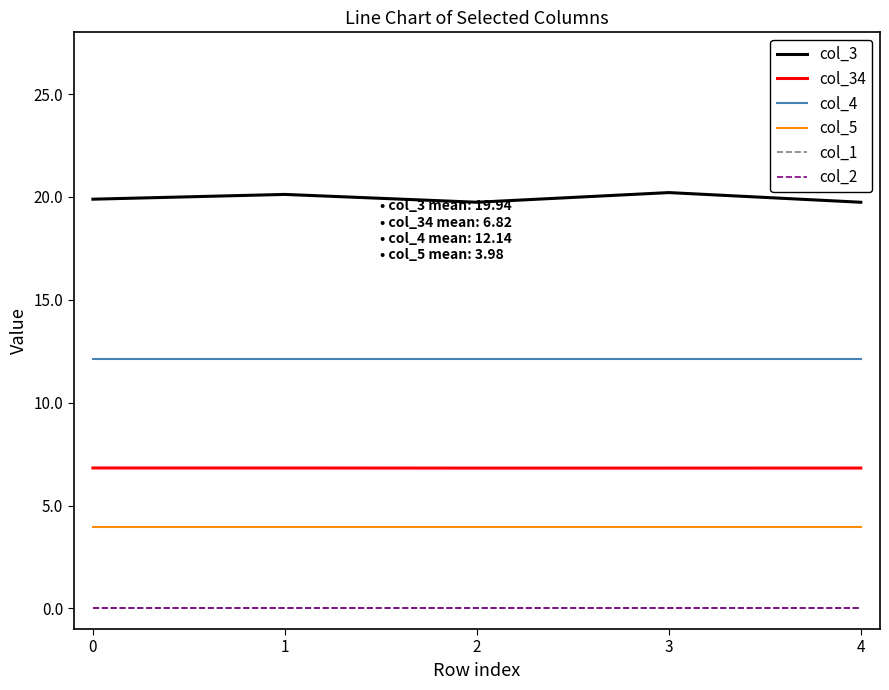

Reading left to right, extract all data points from this chart.

col_3: 0=19.9	1=20.1	2=19.7	3=20.2	4=19.7
col_34: 0=6.8	1=6.8	2=6.8	3=6.8	4=6.8
col_4: 0=12.1	1=12.1	2=12.1	3=12.1	4=12.1
col_5: 0=4.0	1=4.0	2=4.0	3=4.0	4=4.0
col_1: 0=0.0	1=0.0	2=0.0	3=0.0	4=0.0
col_2: 0=0.0	1=0.0	2=0.0	3=0.0	4=0.0